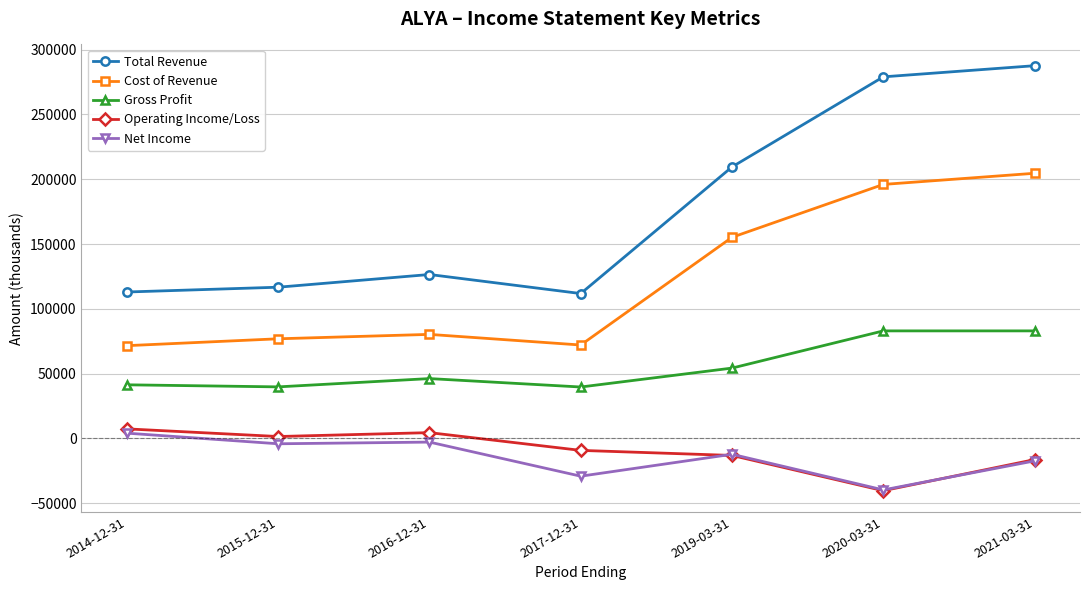

How many lines are shown in the chart?

5